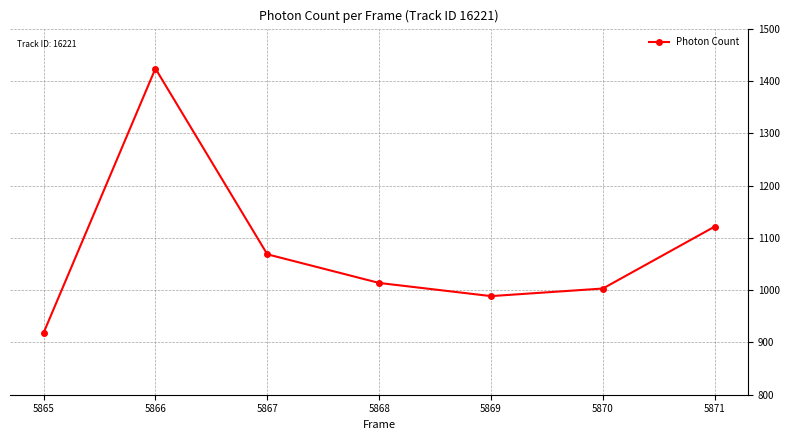

What is the average value?

1076.7